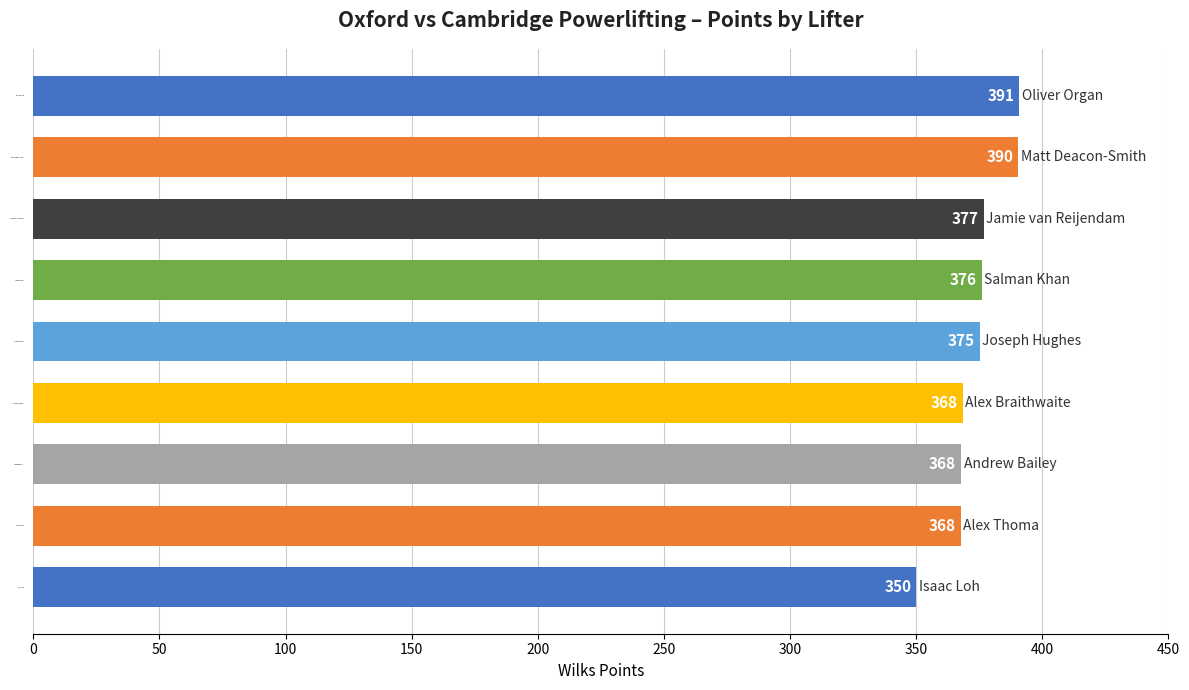

How many bars are there in total?

9